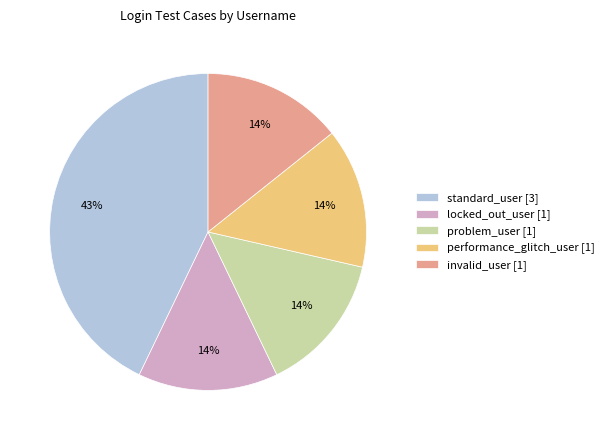

Is the sum of invalid_user [1] and locked_out_user [1] greater than half?

No